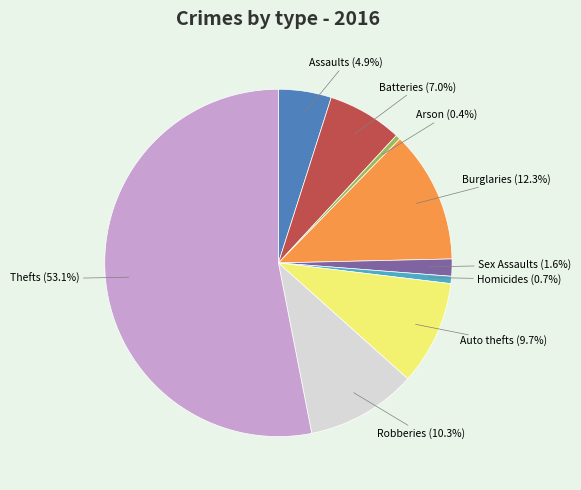

Is there a majority slice in this chart?

Yes